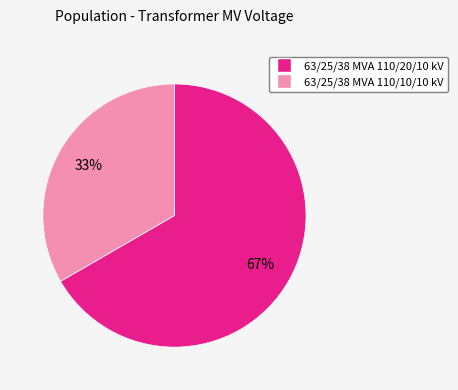

Does any single category account for the majority?

Yes